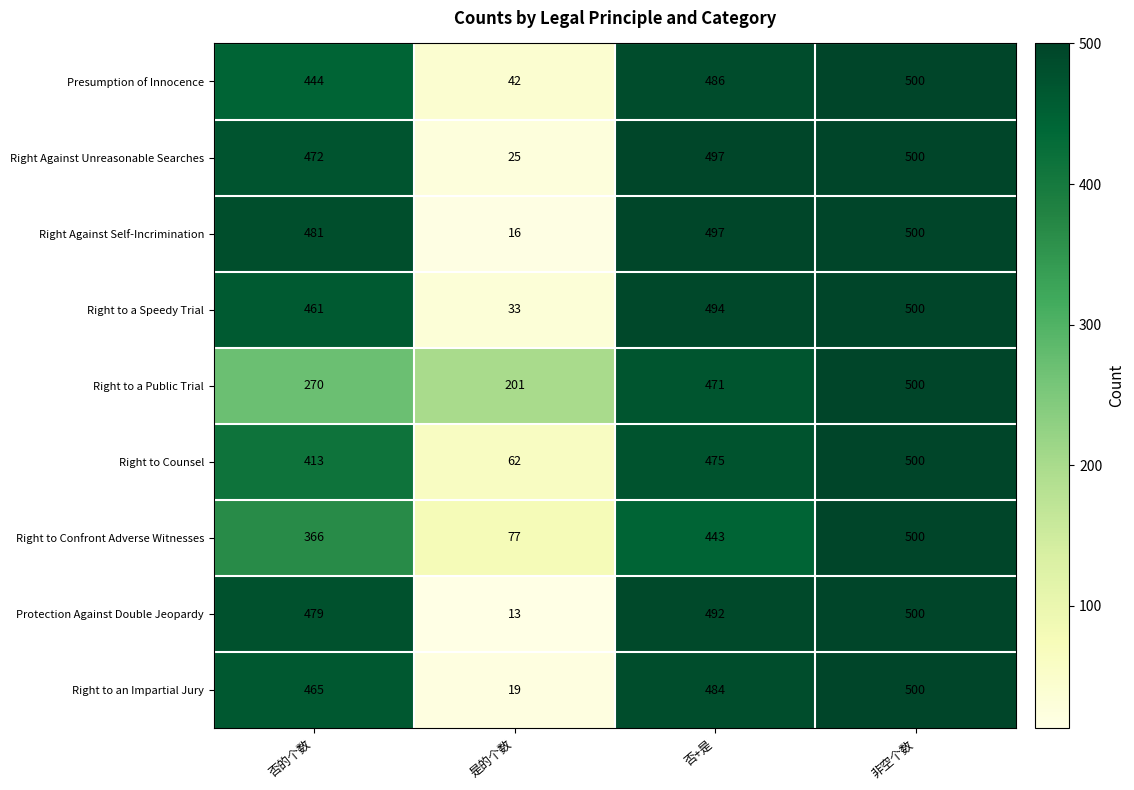

The Presumption of Innocence series shows 643 at 否+是. True or false?

False